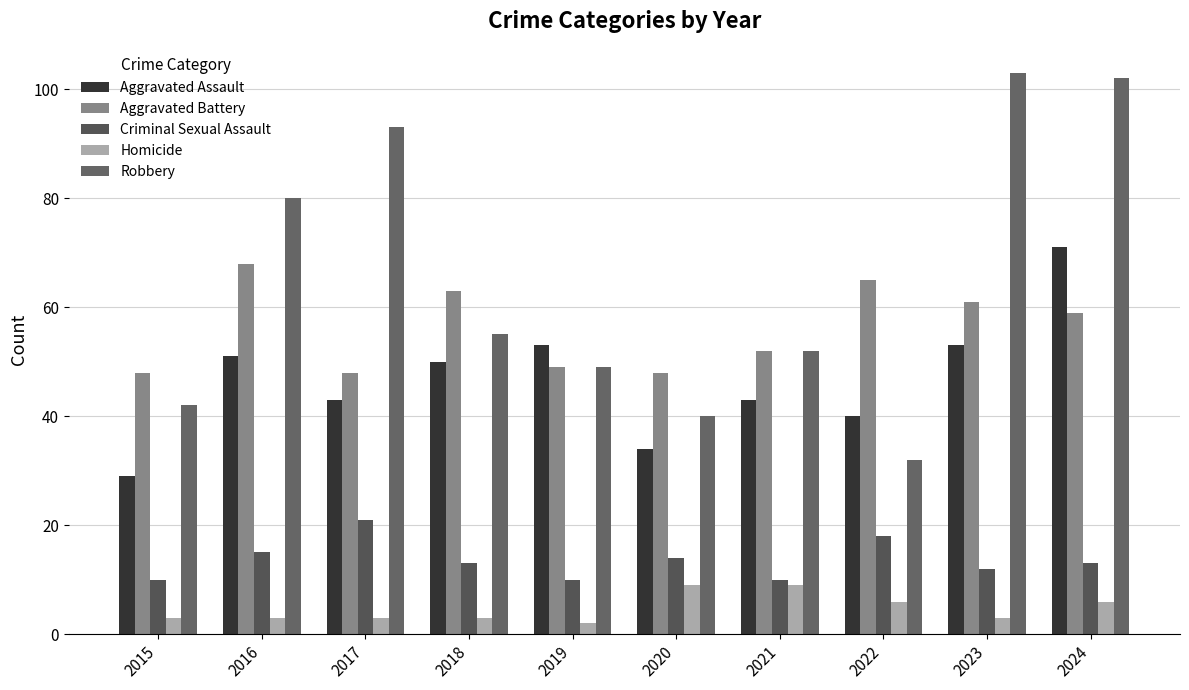

What are all the series names shown in the legend?

Aggravated Assault, Aggravated Battery, Criminal Sexual Assault, Homicide, Robbery